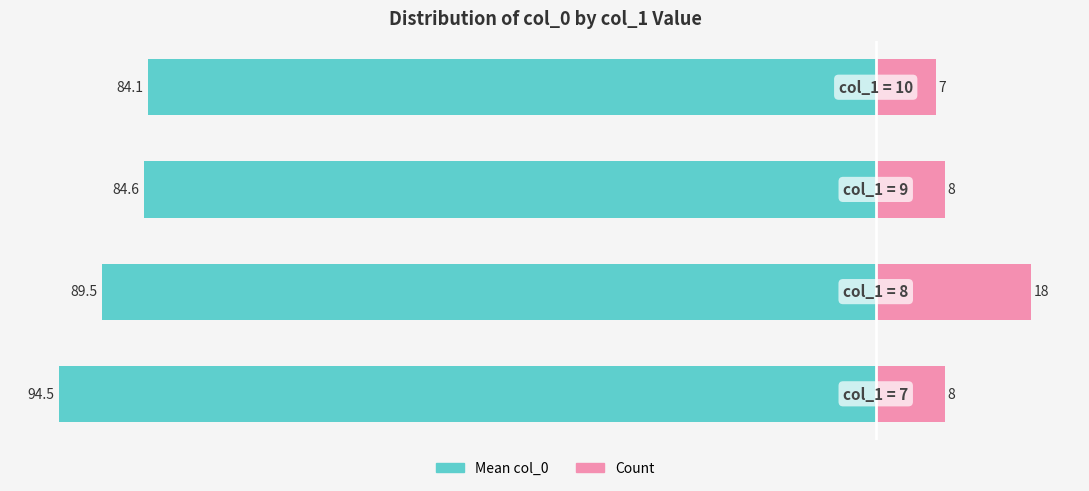

Are the bars horizontal?

Yes